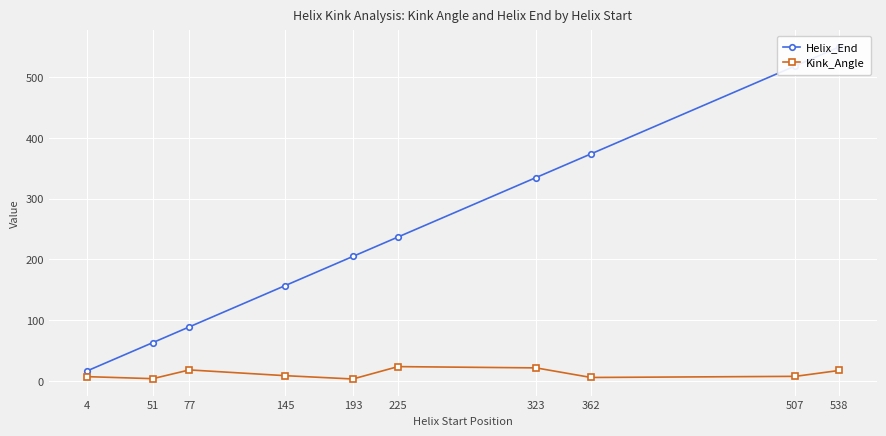

What is the difference between the maximum and minimum values in the Helix_End series?

534.0